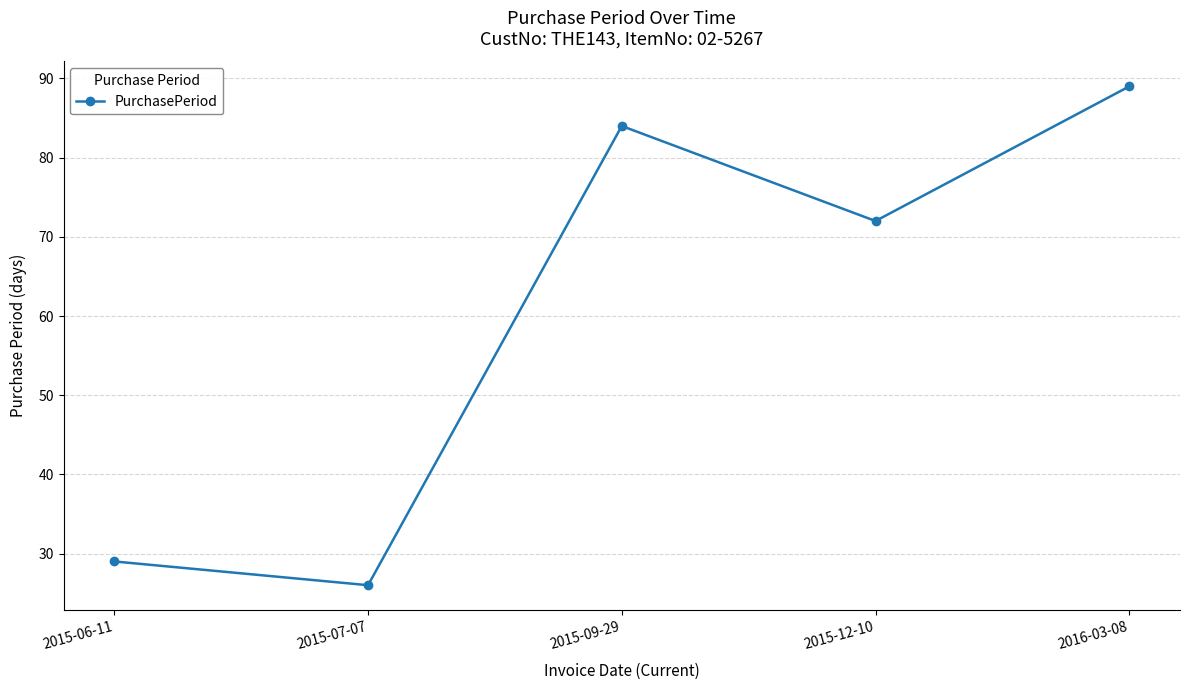

What is the maximum value shown in the chart?

89